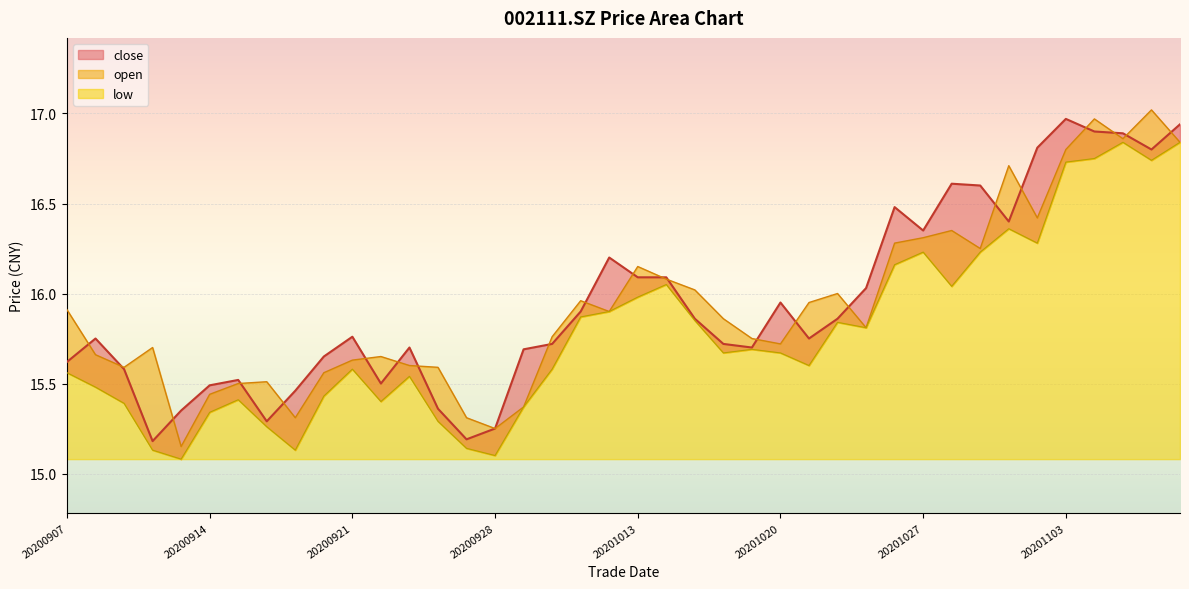

At which category does close reach its first local peak?

20200908